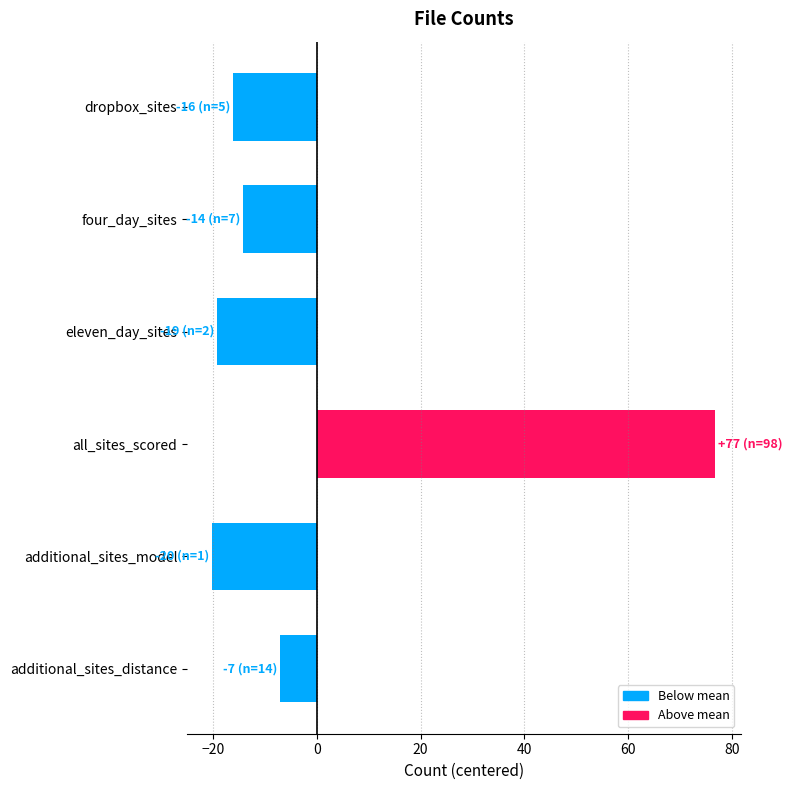

How many negative values are there?

5